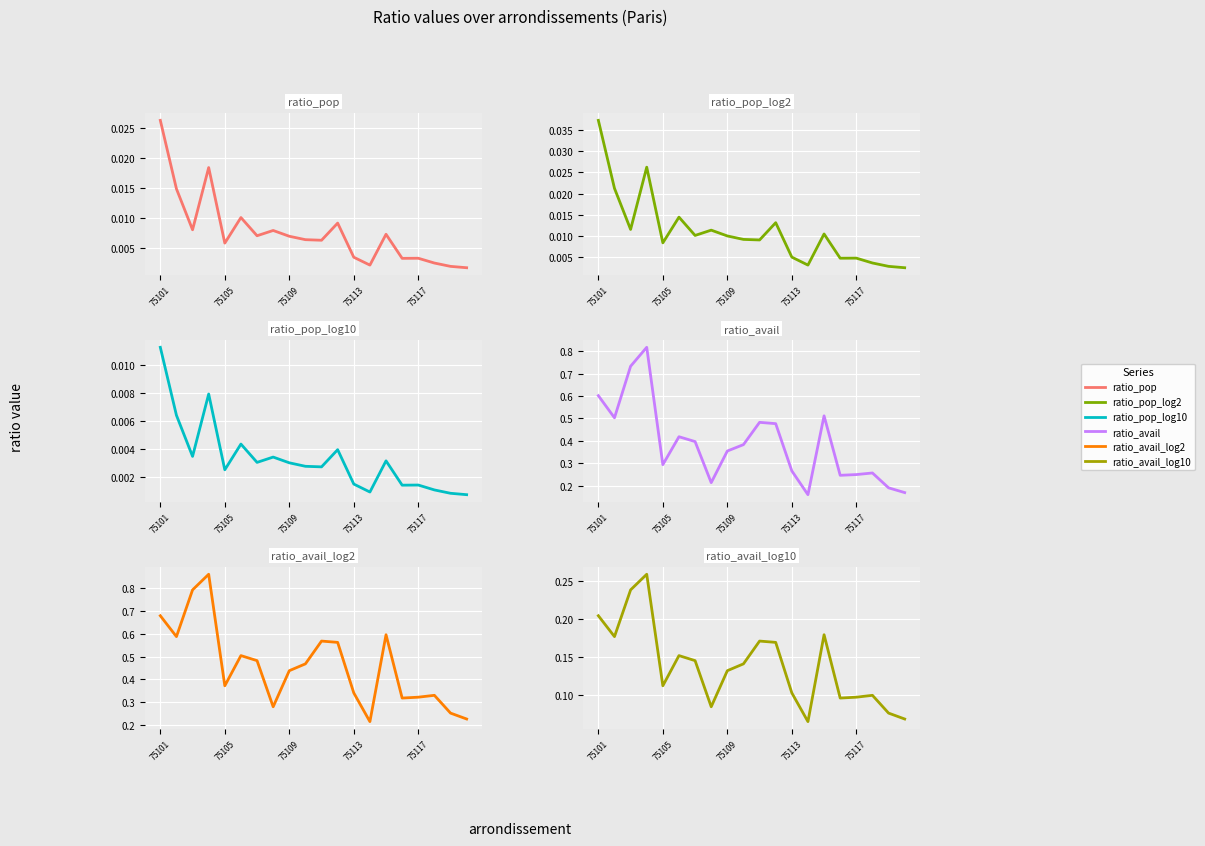

True or false: ratio_avail_log10 and ratio_pop cross at least once.

False